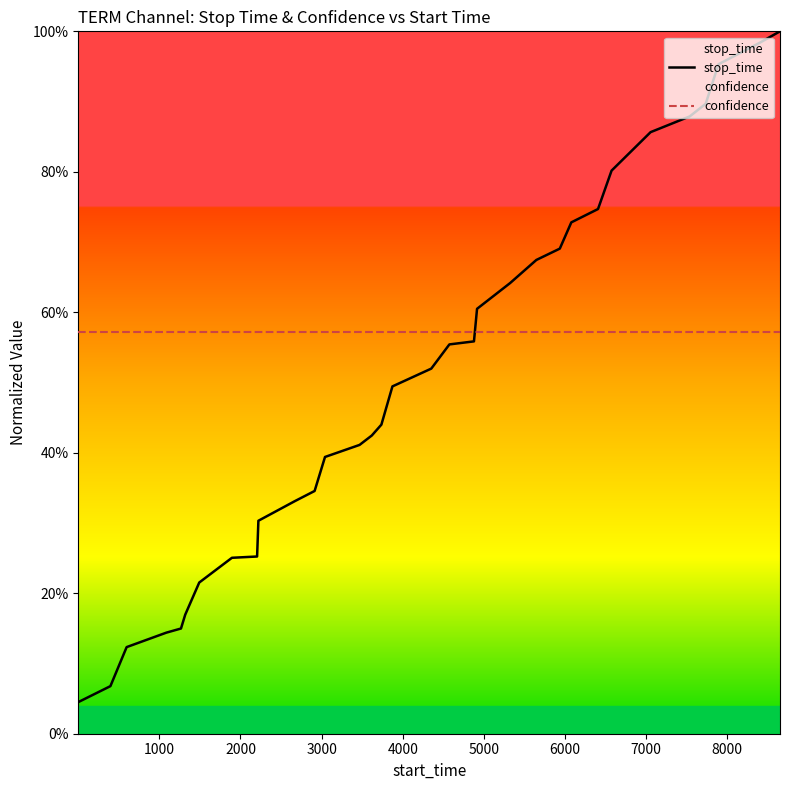

Which series has the widest spread of values?

stop_time